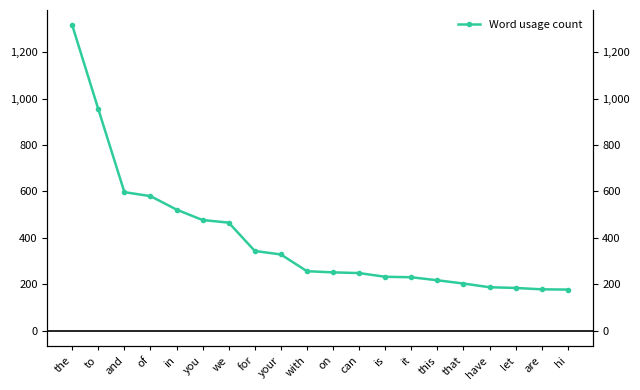

What is the sum of the values at in and on?

774